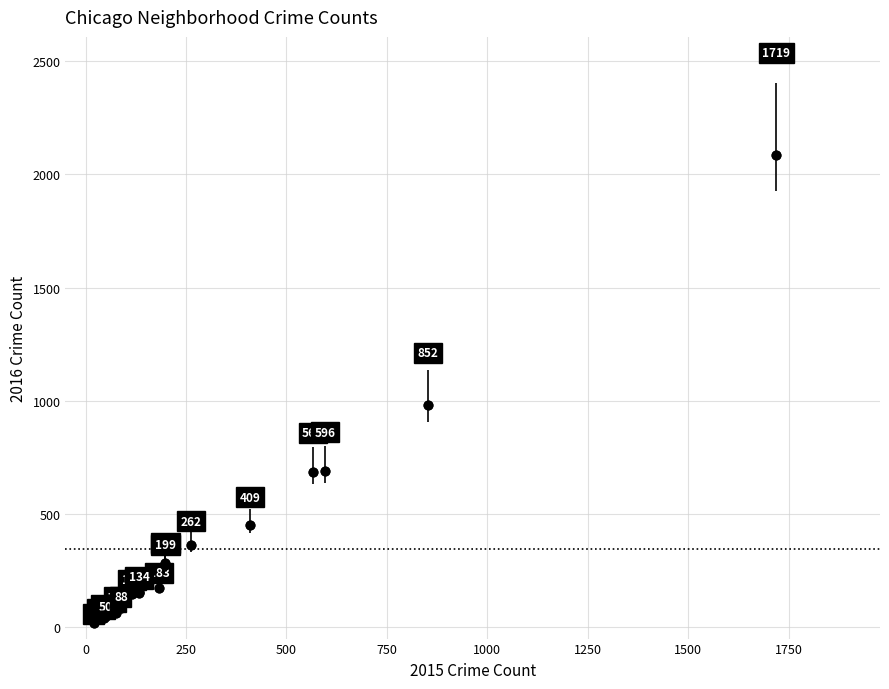

What Y value in the scatter plot is closest to 1053?

983